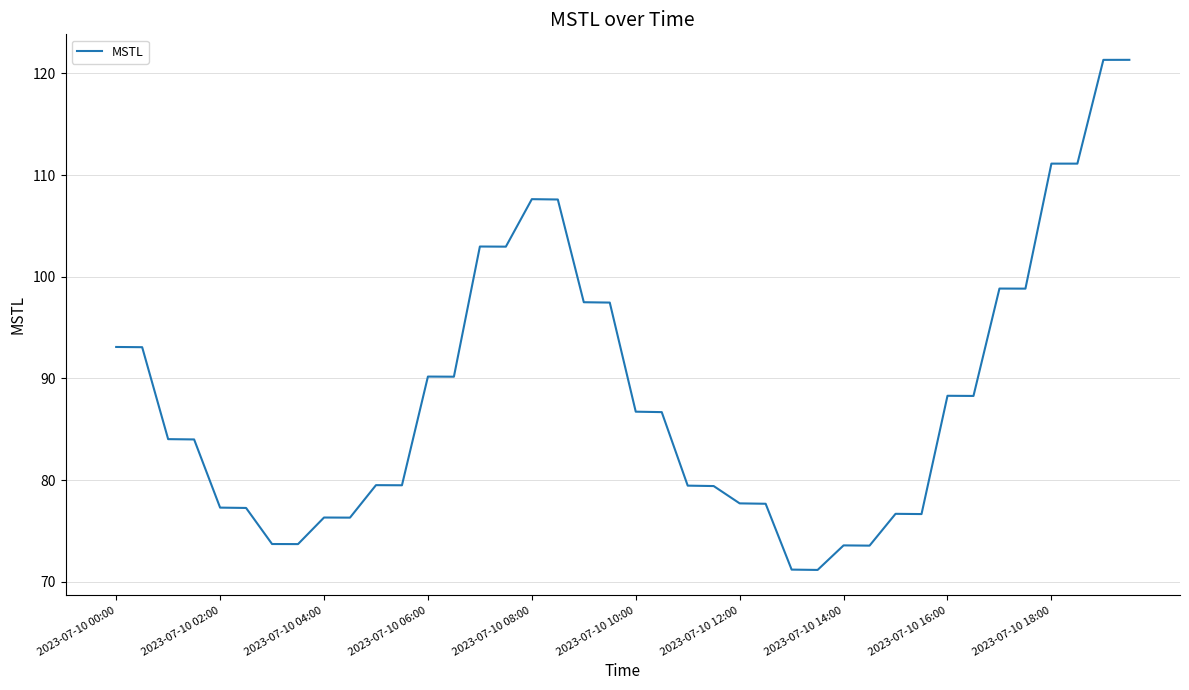

What is the minimum value shown in the chart?

71.2